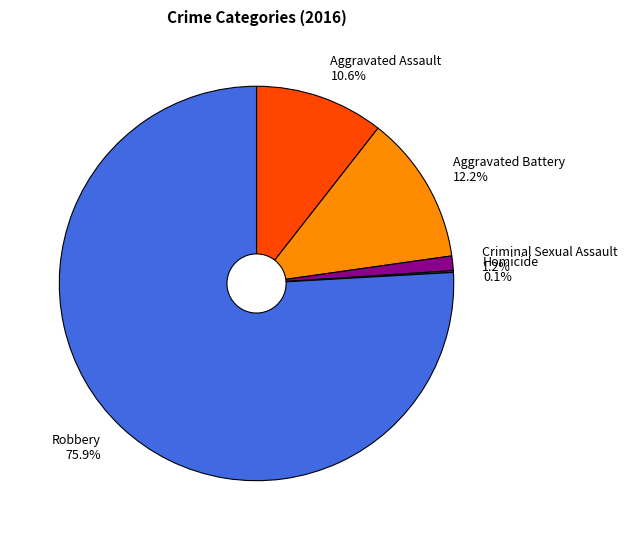

What is the total percentage of Aggravated Battery and Robbery?

88.1%